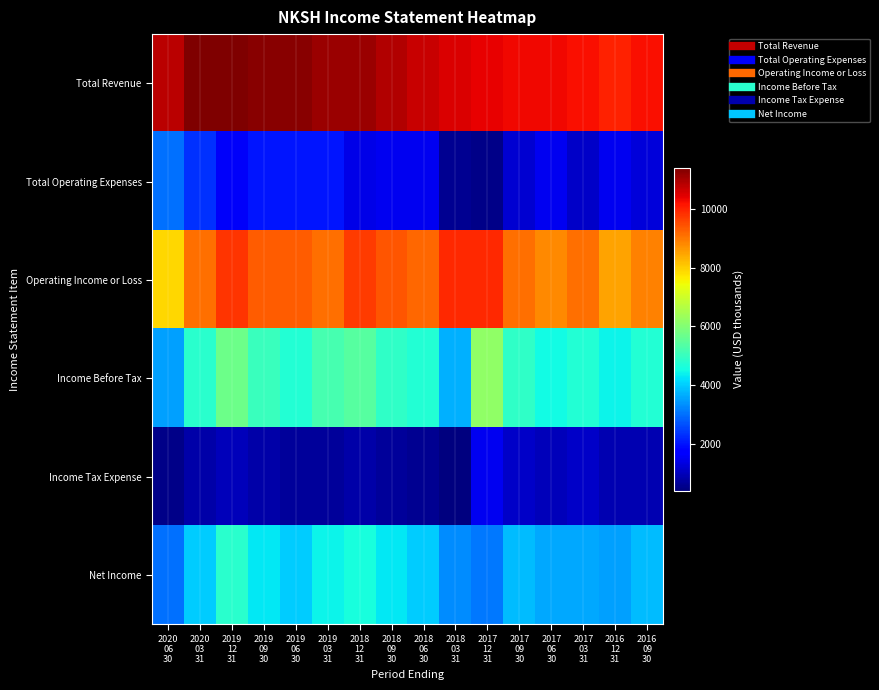

Which series changed the most between 2019 03 31 and 2017 09 30?

Total Revenue